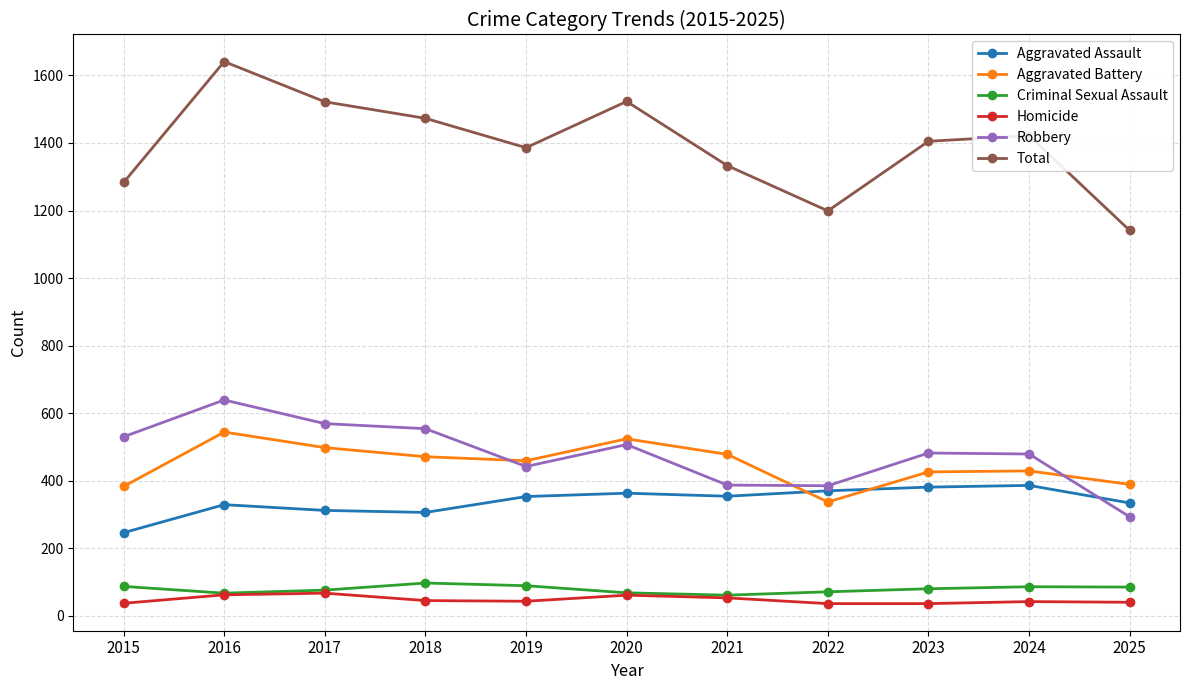

At which category does the chart reach its peak across all series?

2016